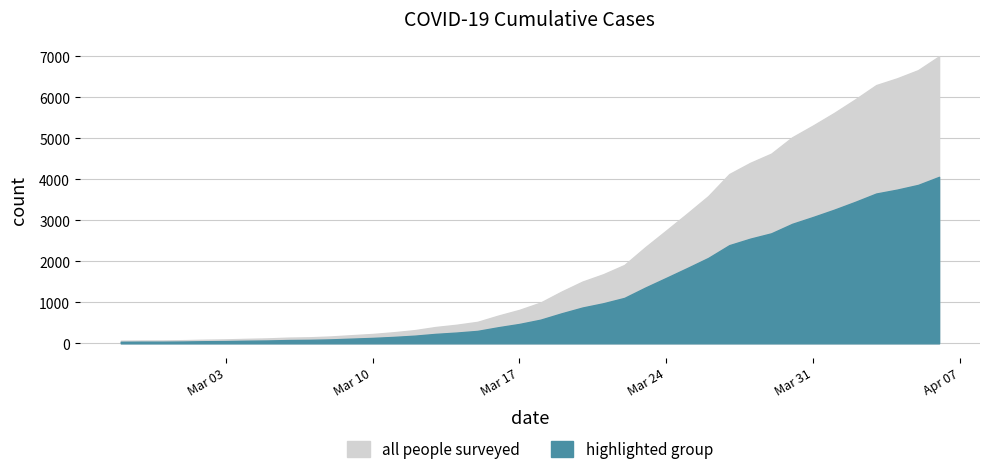

Which has a higher value, 2020-03-21 or 2020-03-05?

2020-03-21